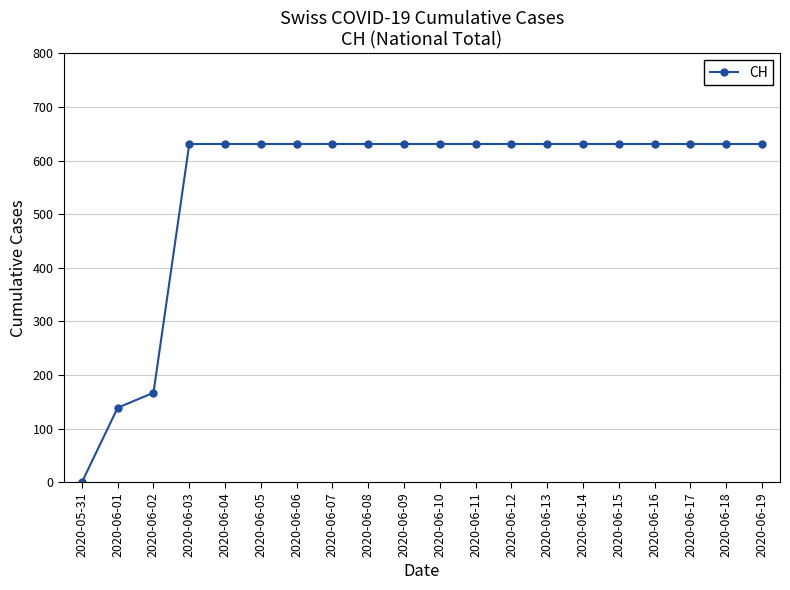

Is it true that the value at 2020-06-11 is 631?

True